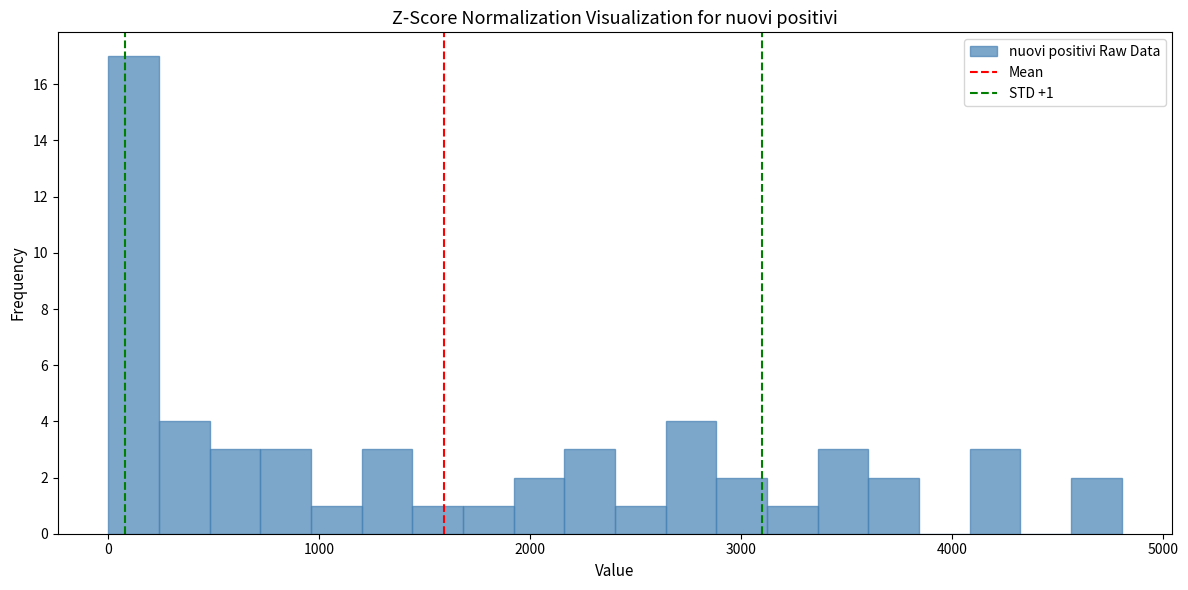

Around what value on the x-axis is the tallest bar? Give the approximate position of its centre, as read against the axis.

100